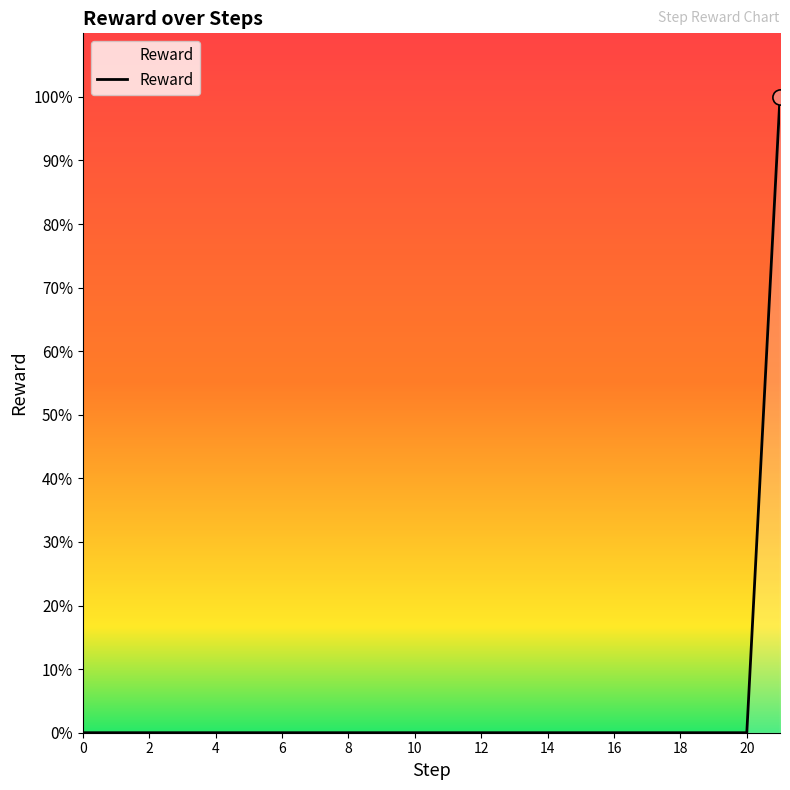

Is this an area chart (filled region under the line)?

Yes